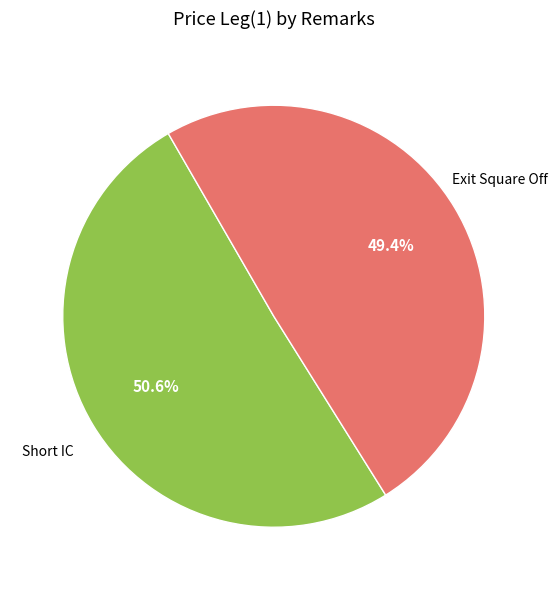

Does any single category account for the majority?

Yes